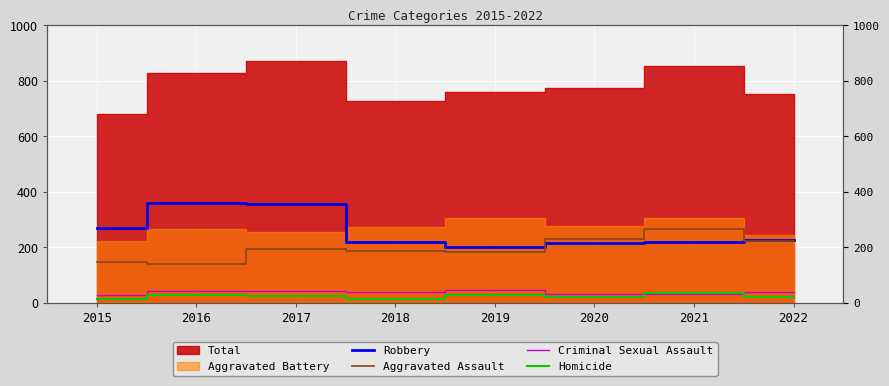

At which category is the sum across all series the highest?

2017